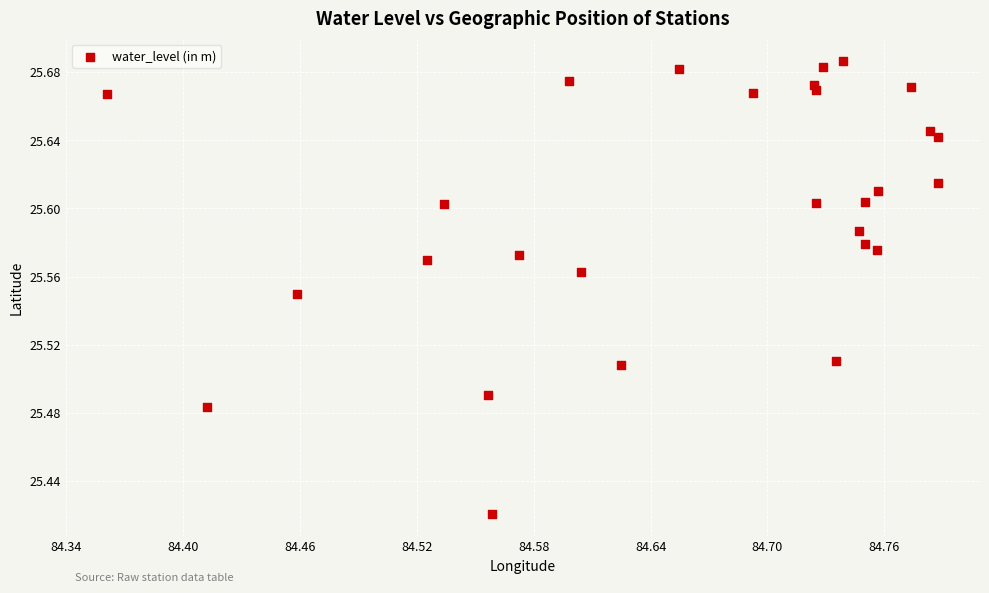

What is the range of X values (max minus min)?

0.4